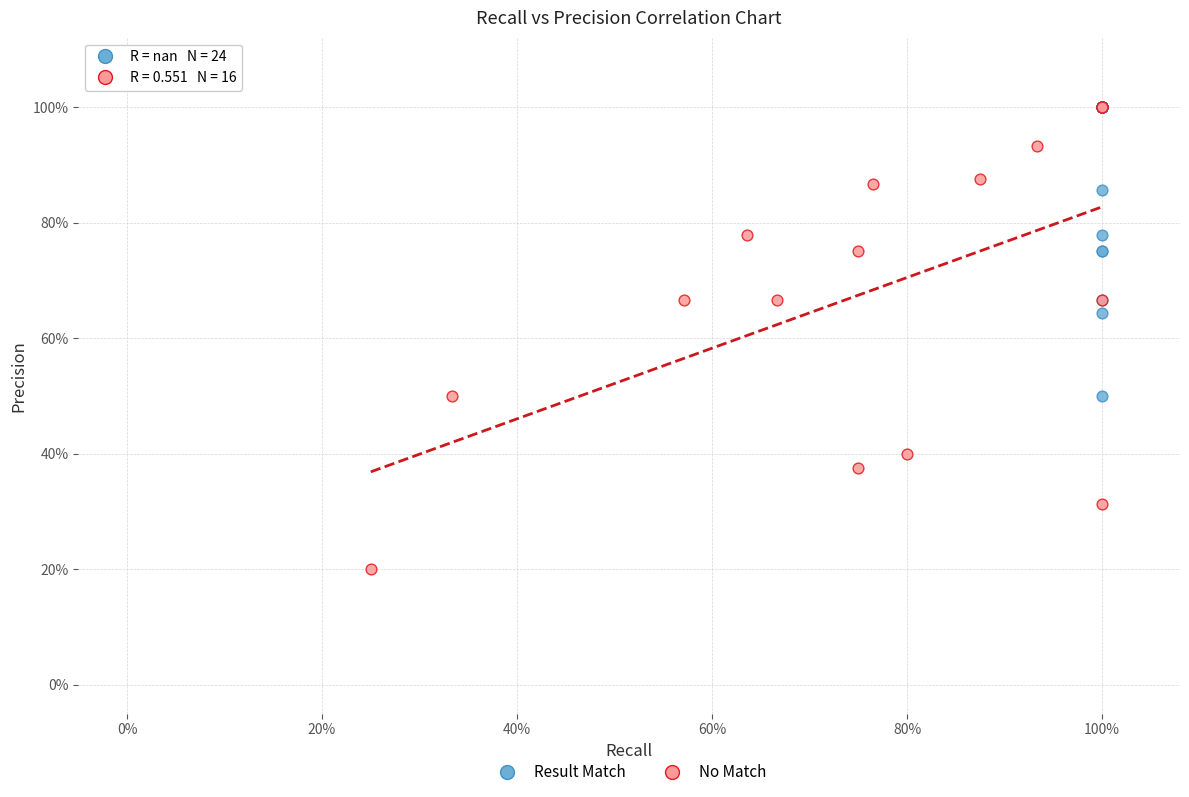

Which series contains the lowest Y value?

No Match